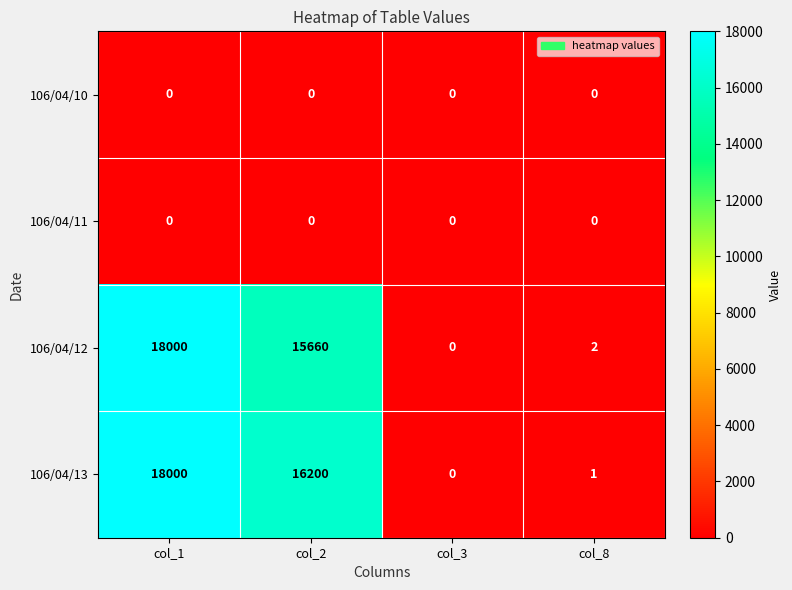

At how many categories does at least one series exceed 17205?

1